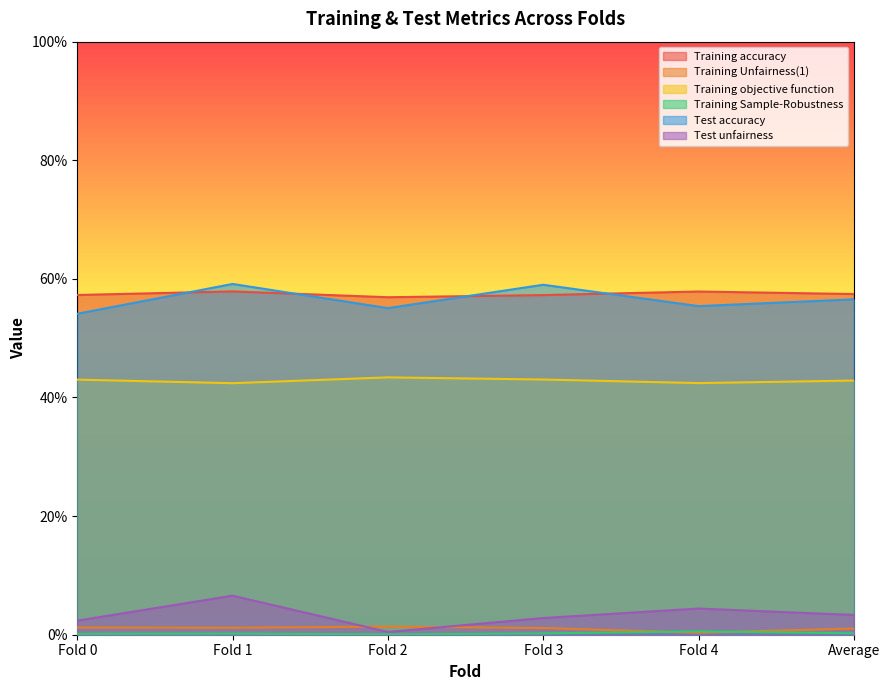

At which label is Training accuracy closest to 0?

Fold 2